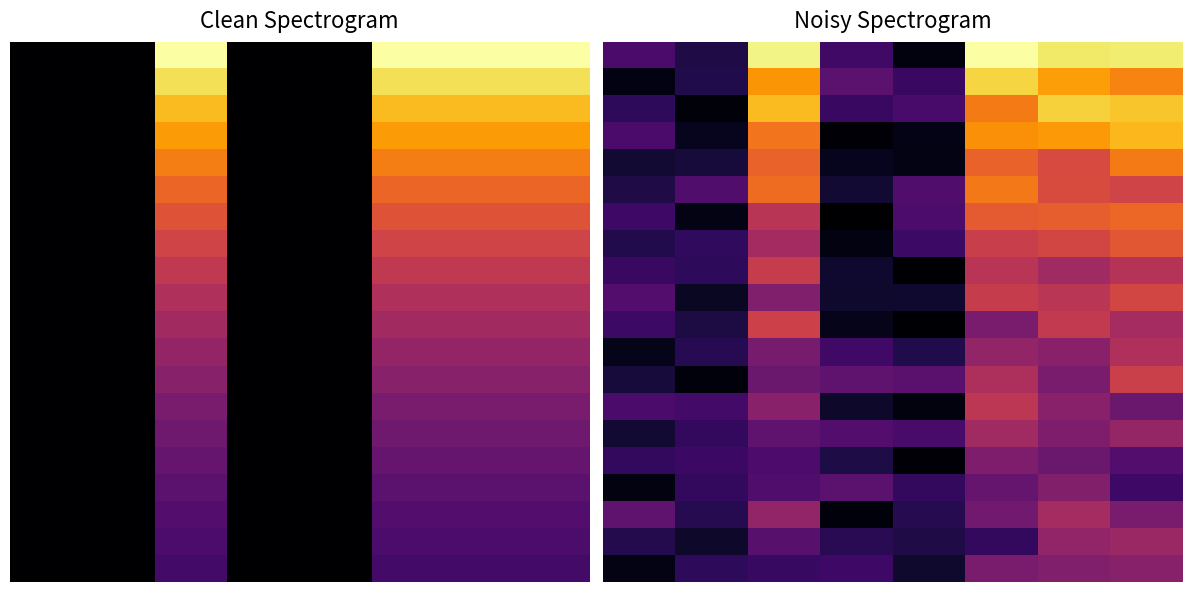

At which category is the sum across all series the highest?

7